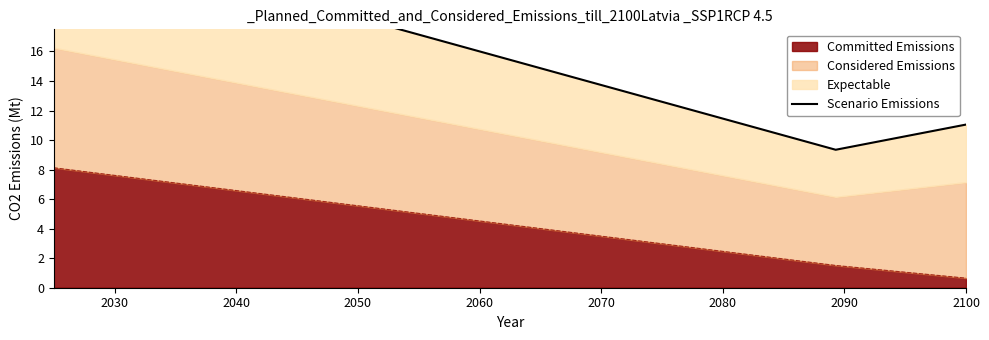

What is the maximum value for Committed Emissions?

8.1